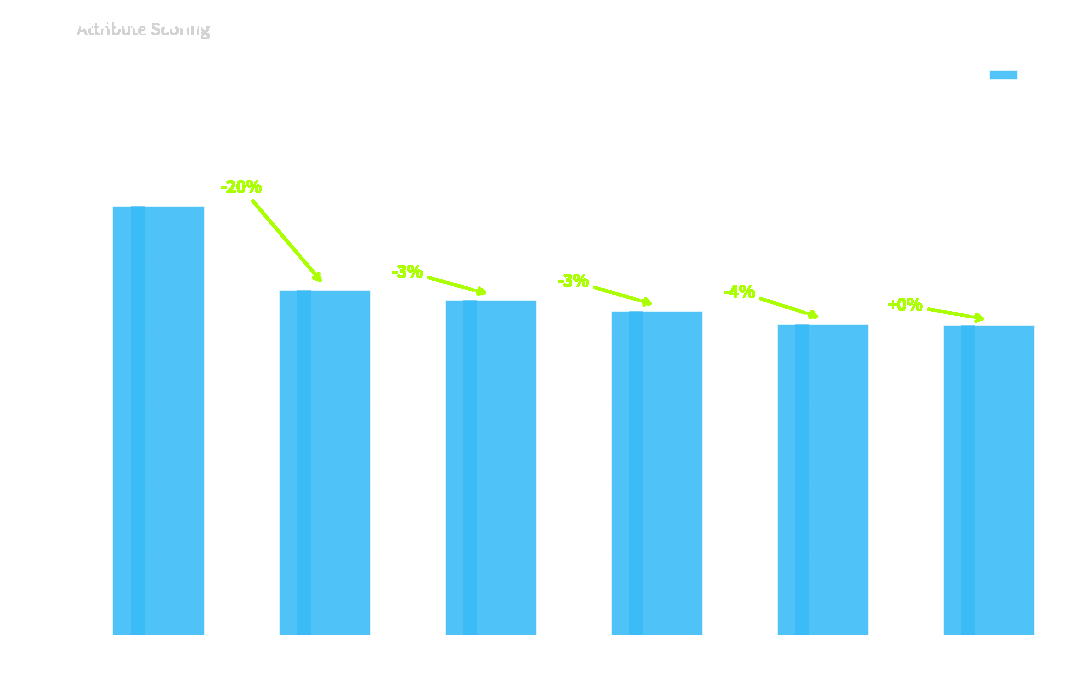

How many data points does each series have?

6